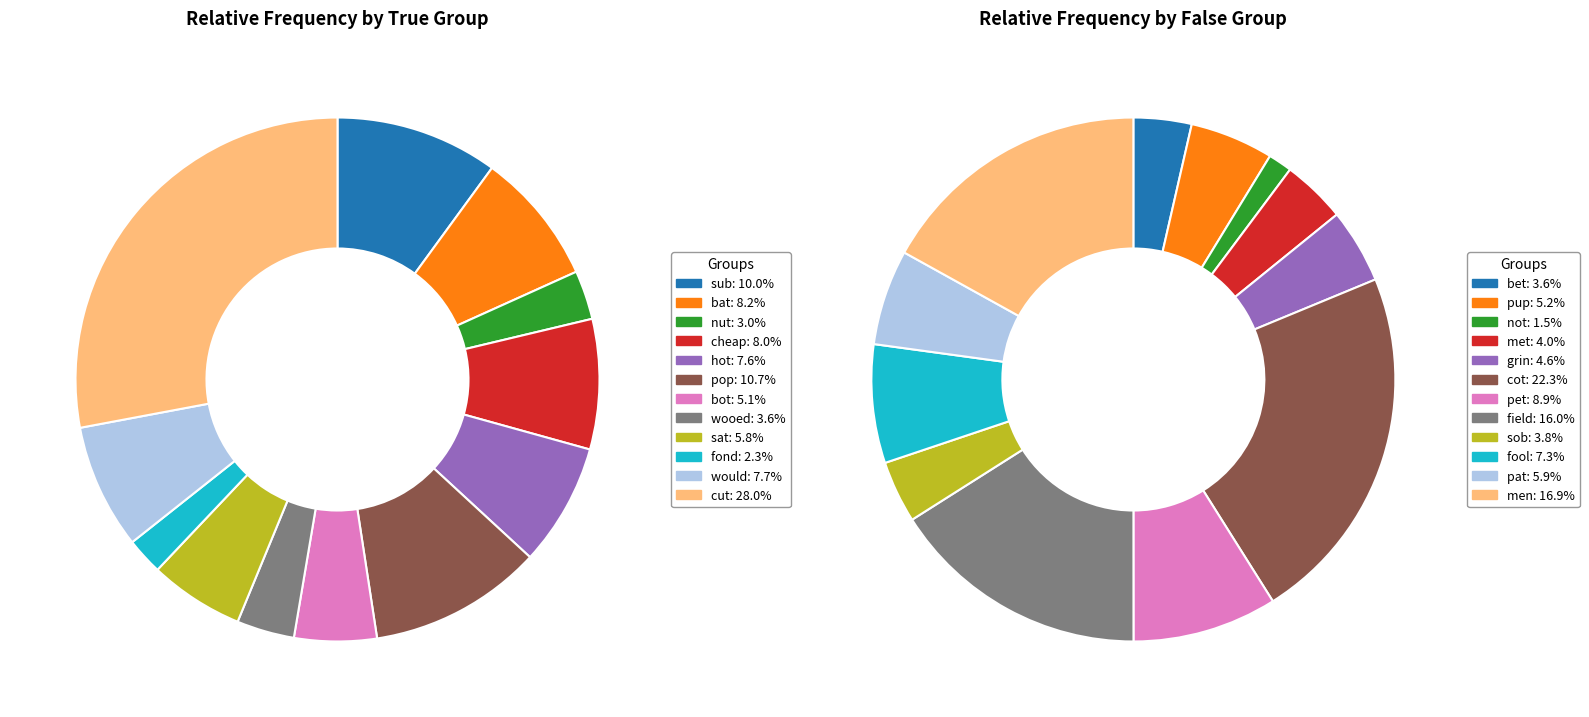

Is there any slice that represents more than half of the pie?

No